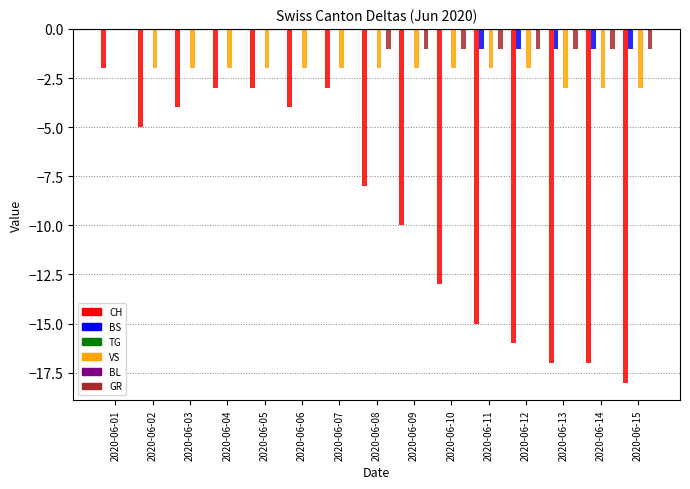

Reading left to right, transcribe all the data shown in this chart.

CH: -2	-5	-4	-3	-3	-4	-3	-8	-10	-13	-15	-16	-17	-17	-18
BS: 0	0	0	0	0	0	0	0	0	0	-1	-1	-1	-1	-1
TG: 0	0	0	0	0	0	0	0	0	0	0	0	0	0	0
VS: 0	-2	-2	-2	-2	-2	-2	-2	-2	-2	-2	-2	-3	-3	-3
BL: 0	0	0	0	0	0	0	0	0	0	0	0	0	0	0
GR: 0	0	0	0	0	0	0	-1	-1	-1	-1	-1	-1	-1	-1